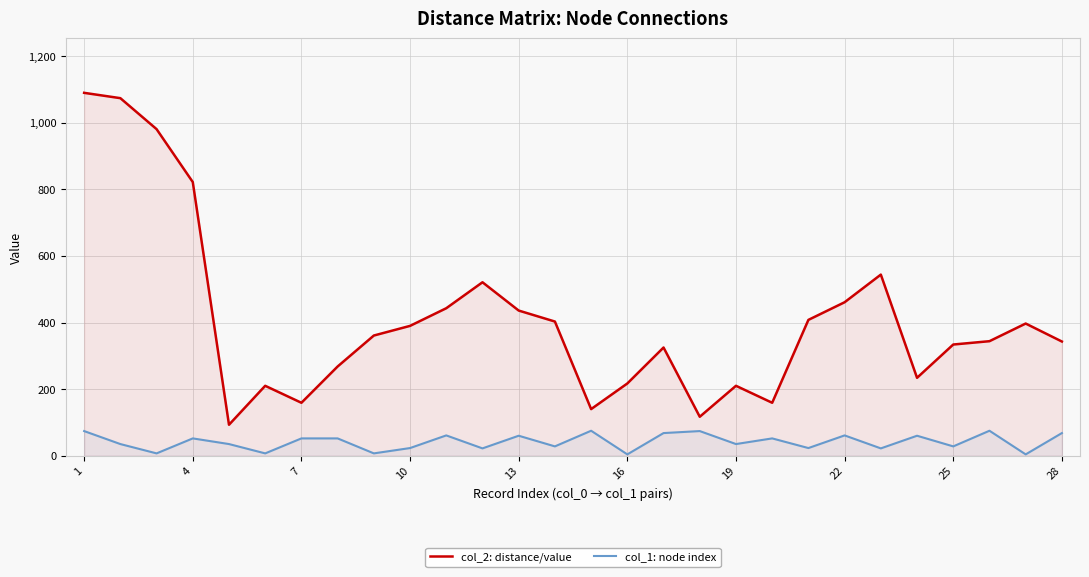

What is the difference between the second highest and second lowest values in the col_1: node index series?

71